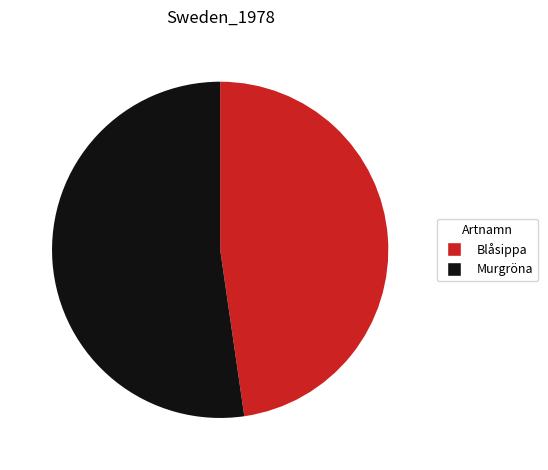

Is there a majority slice in this chart?

Yes